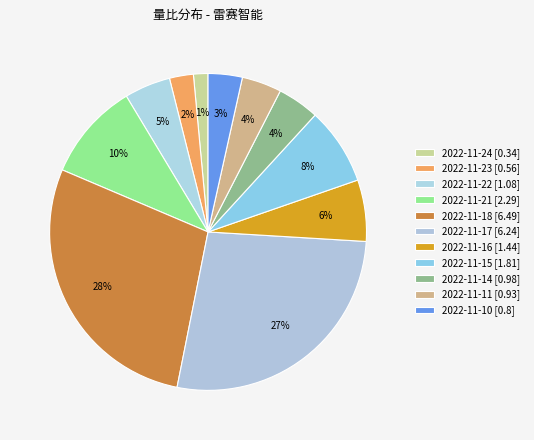

Count the number of slices in the pie.

11